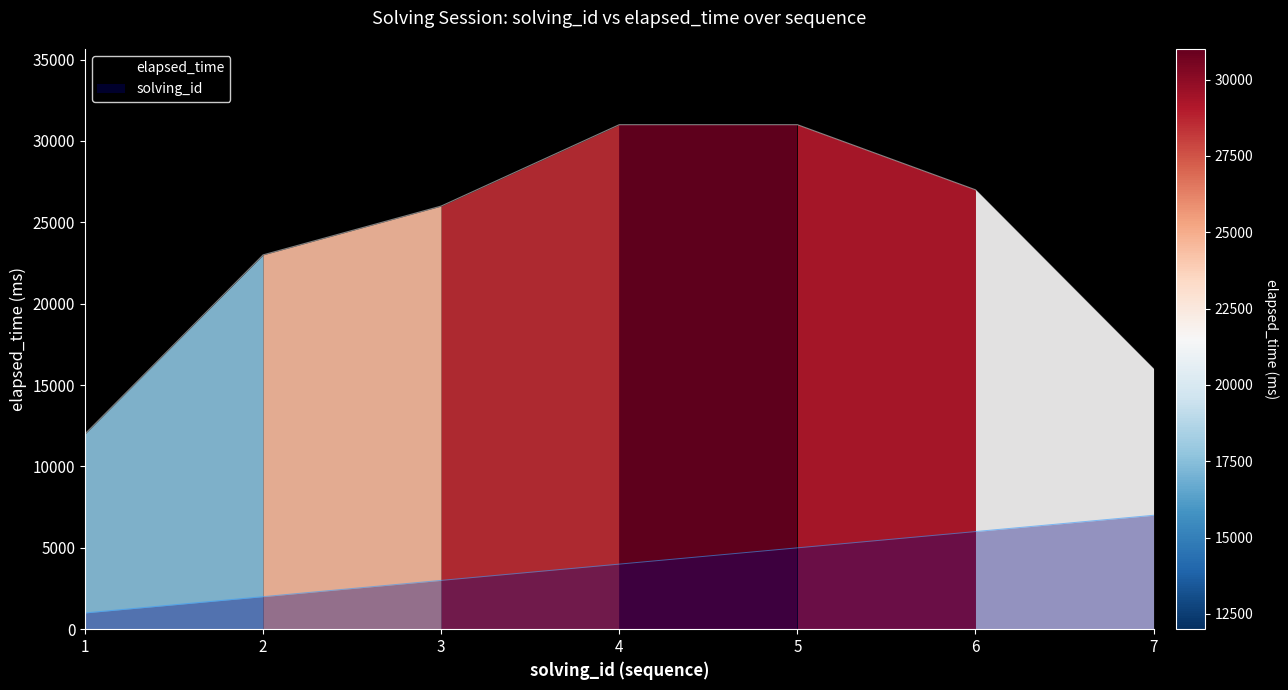

What is the approximate value of elapsed_time at 7, to the nearest 50?

16000